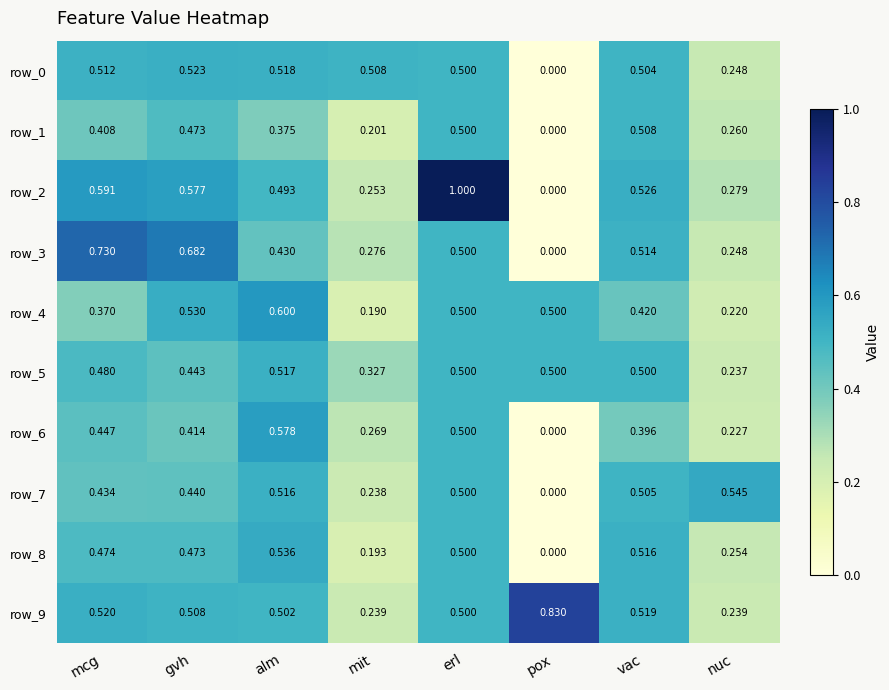

Which series has the largest total across all categories?

row_9